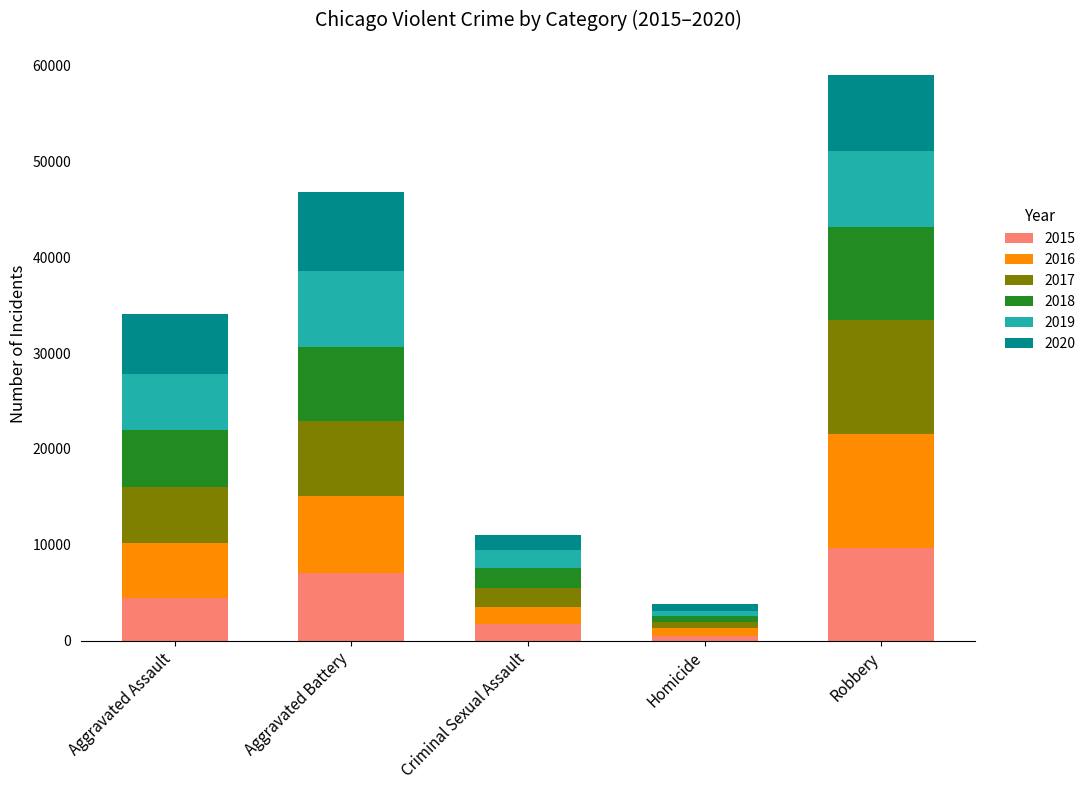

The value of 2015 at Homicide is 496. True or false?

True